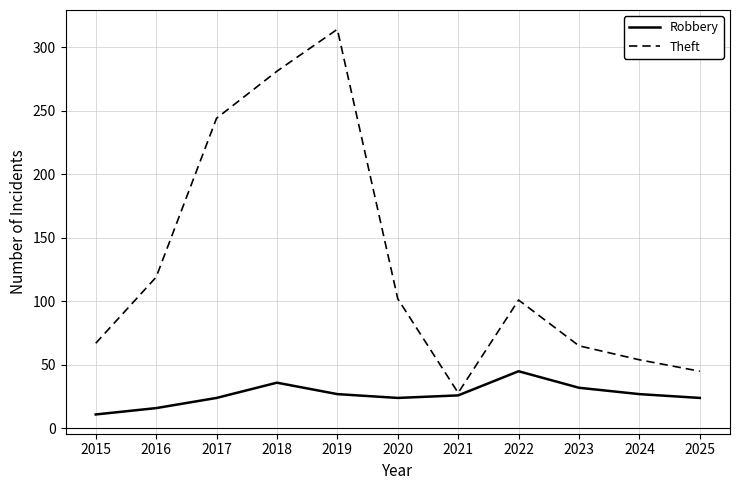

Is it true that Theft equals 73 at 2017?

False